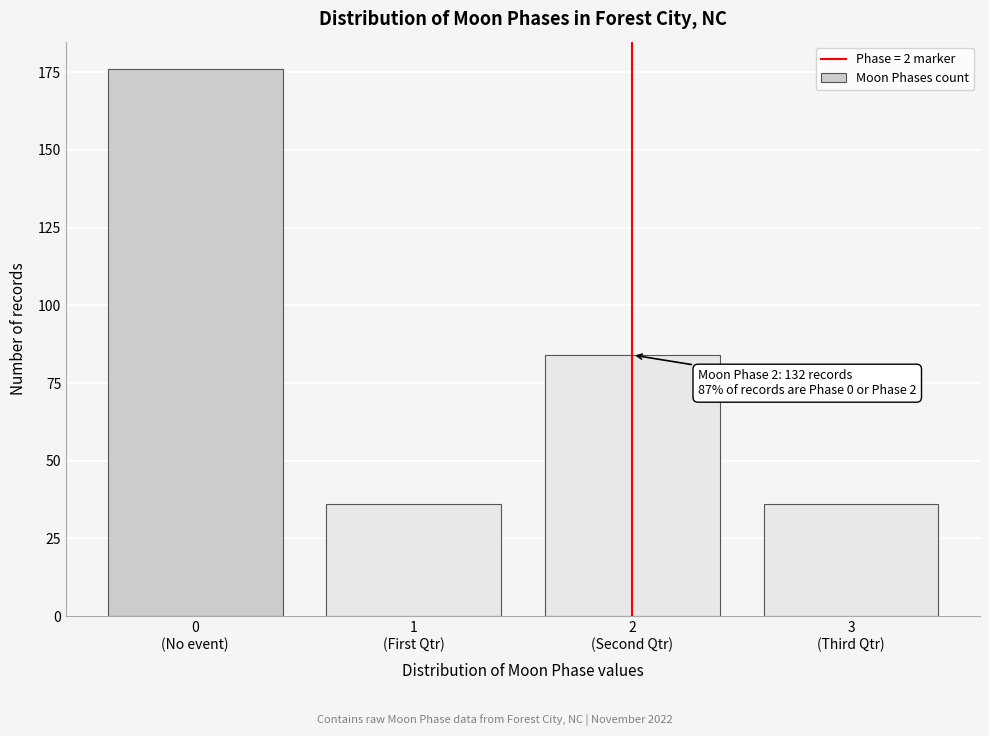

Reading left to right, list all the values displayed in this chart.

176	36	84	36